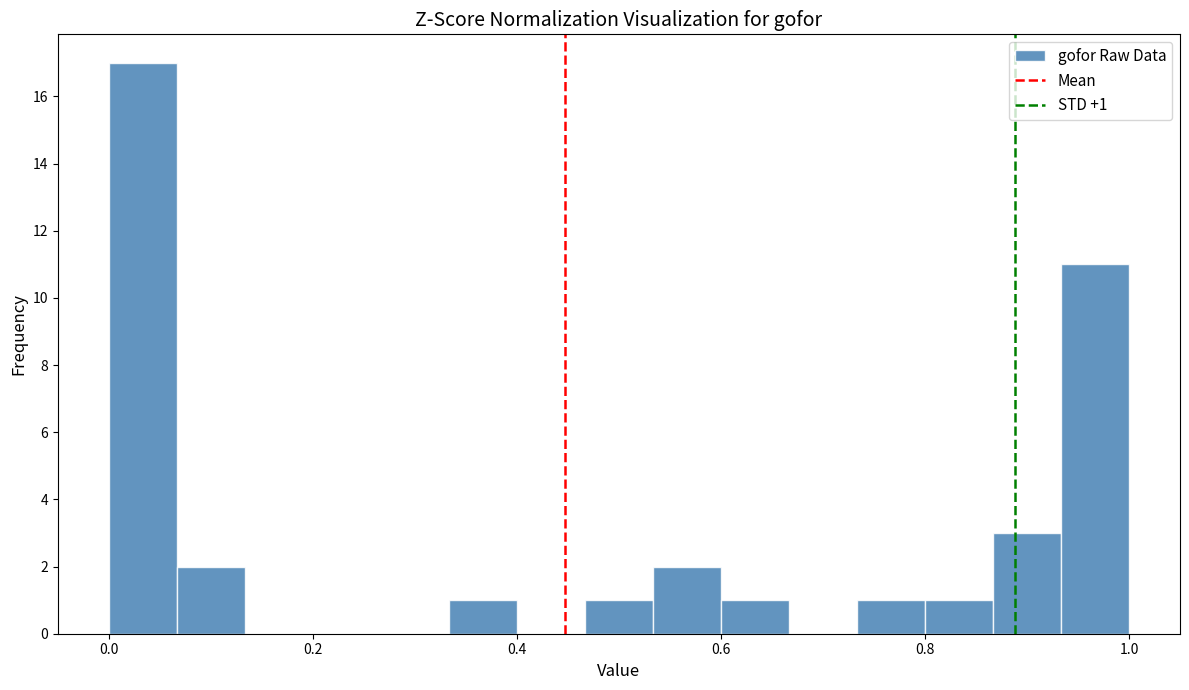

Around what value on the x-axis is the tallest bar? Give the approximate position of its centre, as read against the axis.

0.04